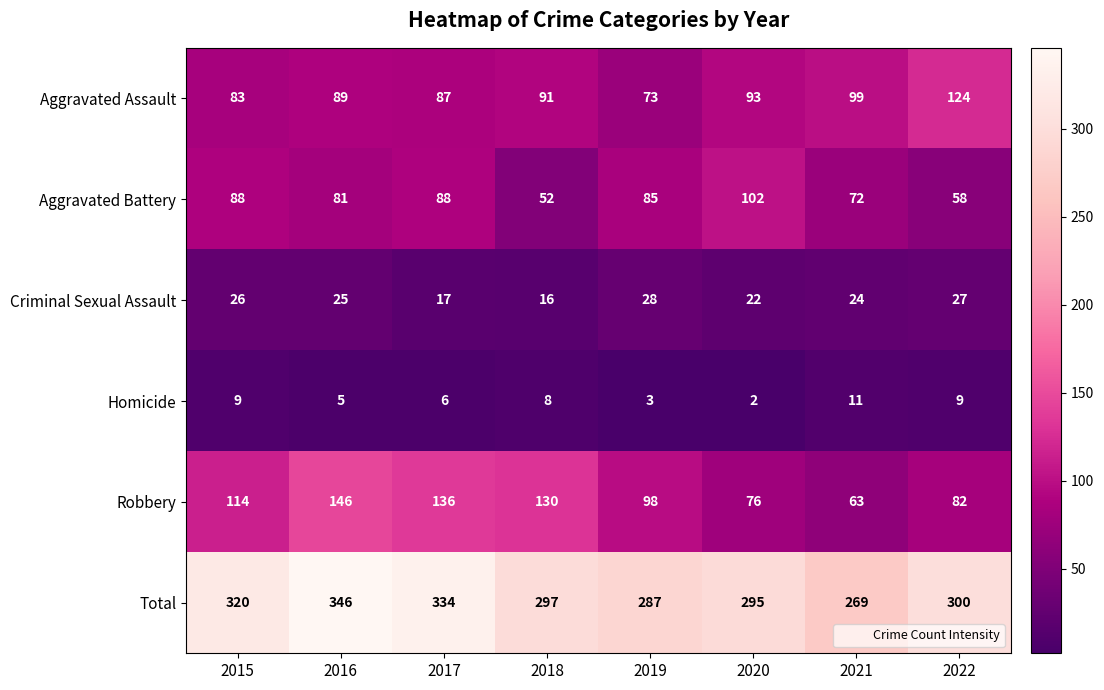

Which series has the largest total across all categories?

Total